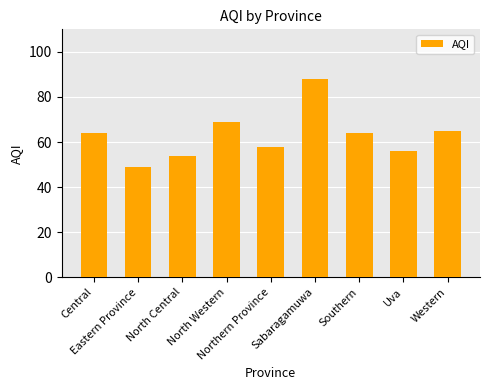

What is the smallest value displayed?

49